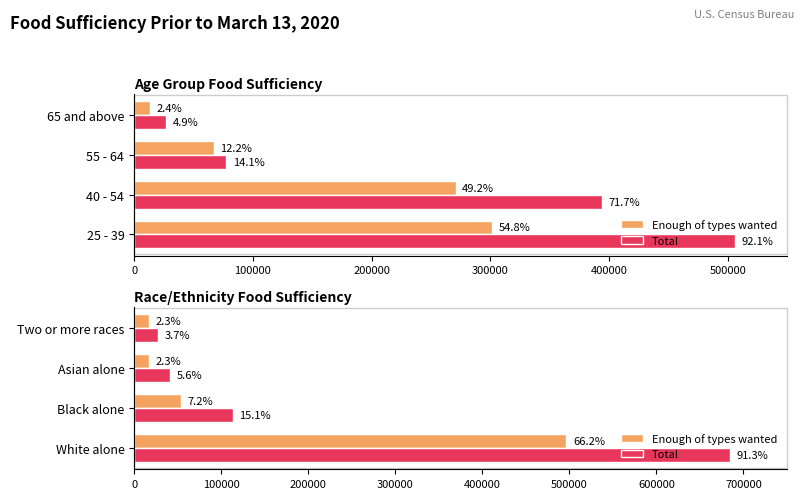

What is the maximum value for Total?

684966